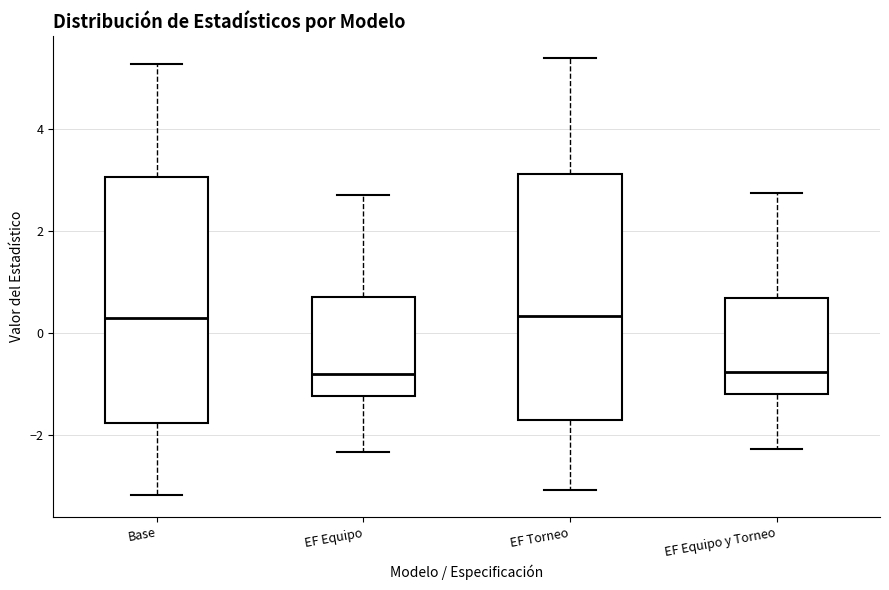

Where is the upper edge of the box for EF Equipo y Torneo on the y-axis? The values are not printed on the chart, so give them approximately, as read against the axis.

0.6